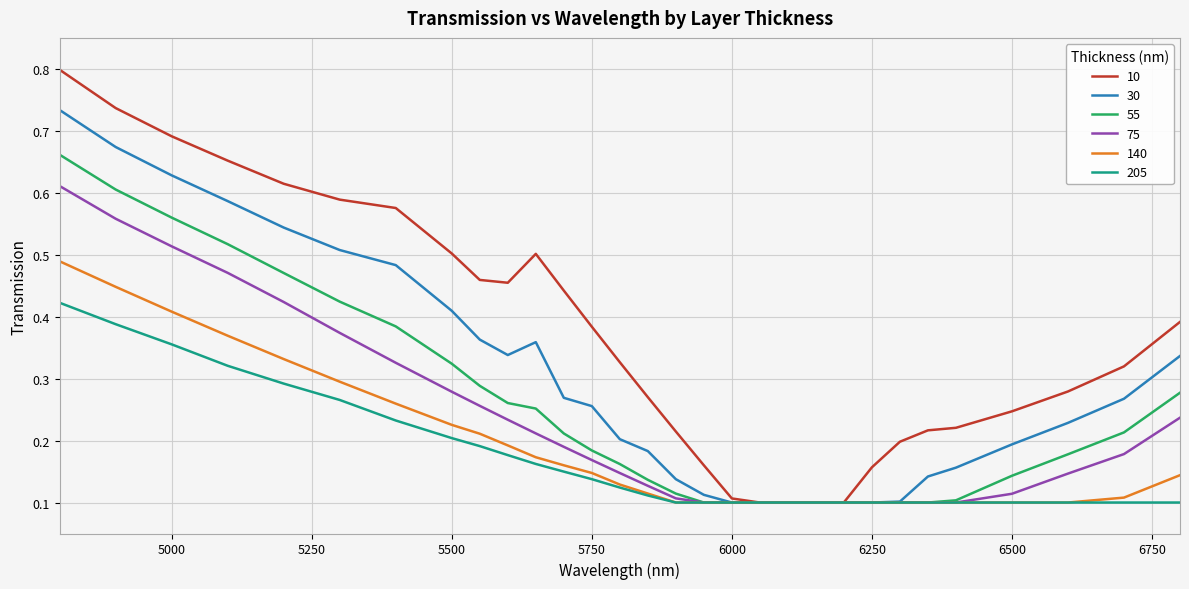

Is this an area chart (filled region under the line)?

No